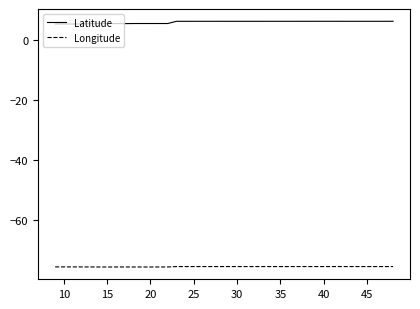

What is the minimum value shown in the chart?

-75.7